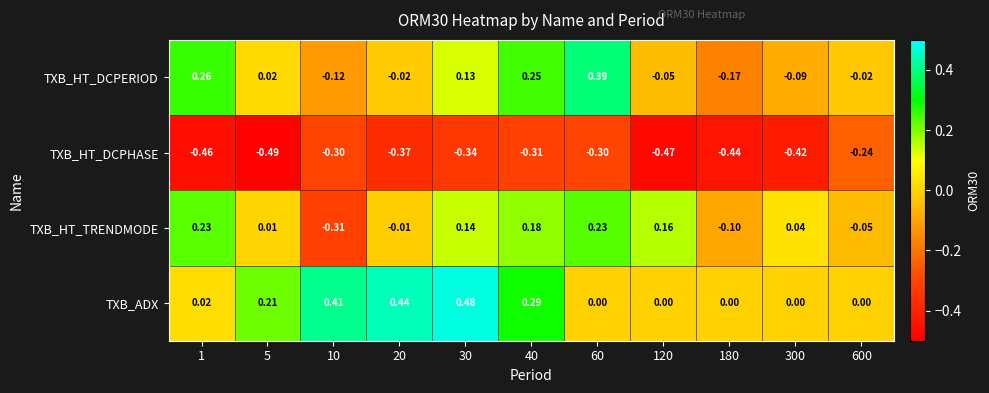

Rank the series by their maximum value, from lowest to highest.

TXB_HT_DCPHASE, TXB_HT_TRENDMODE, TXB_HT_DCPERIOD, TXB_ADX